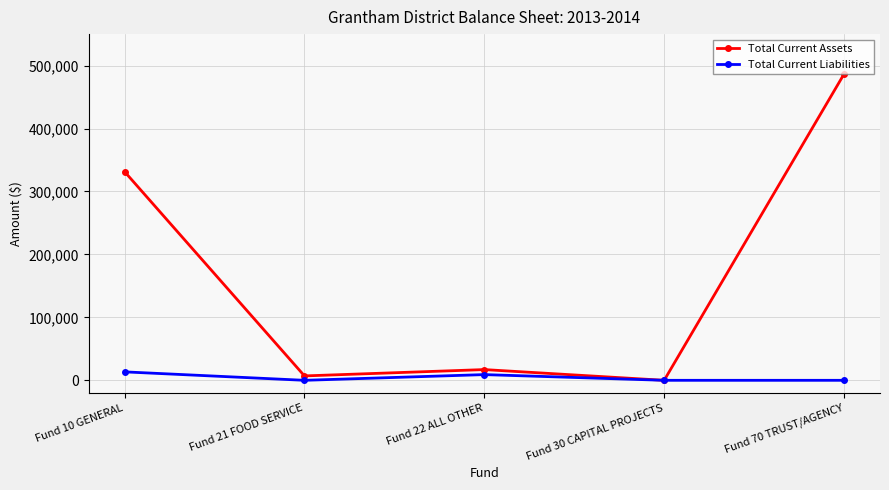

Between Fund 10 GENERAL and Fund 21 FOOD SERVICE, which series saw the biggest shift?

Total Current Assets